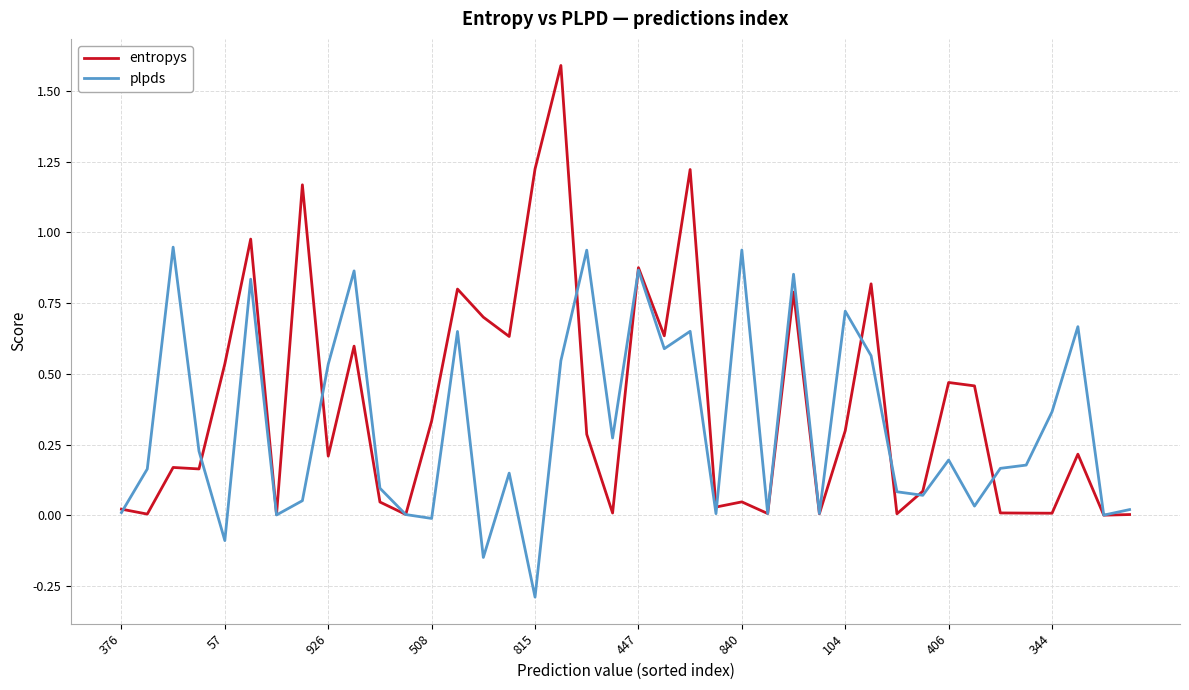

Which series has the widest spread of values?

entropys